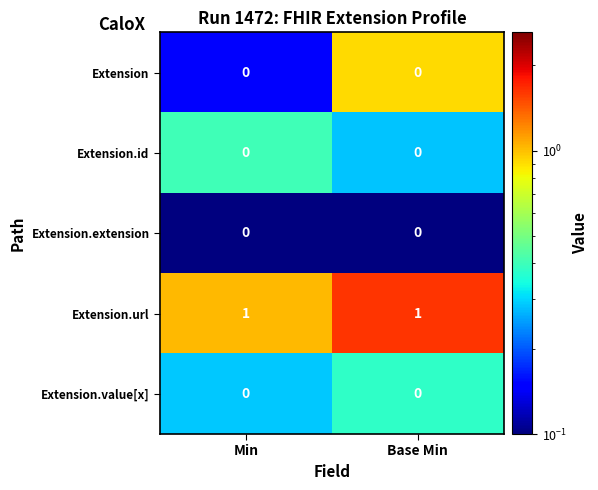

What is the greatest value displayed?

1